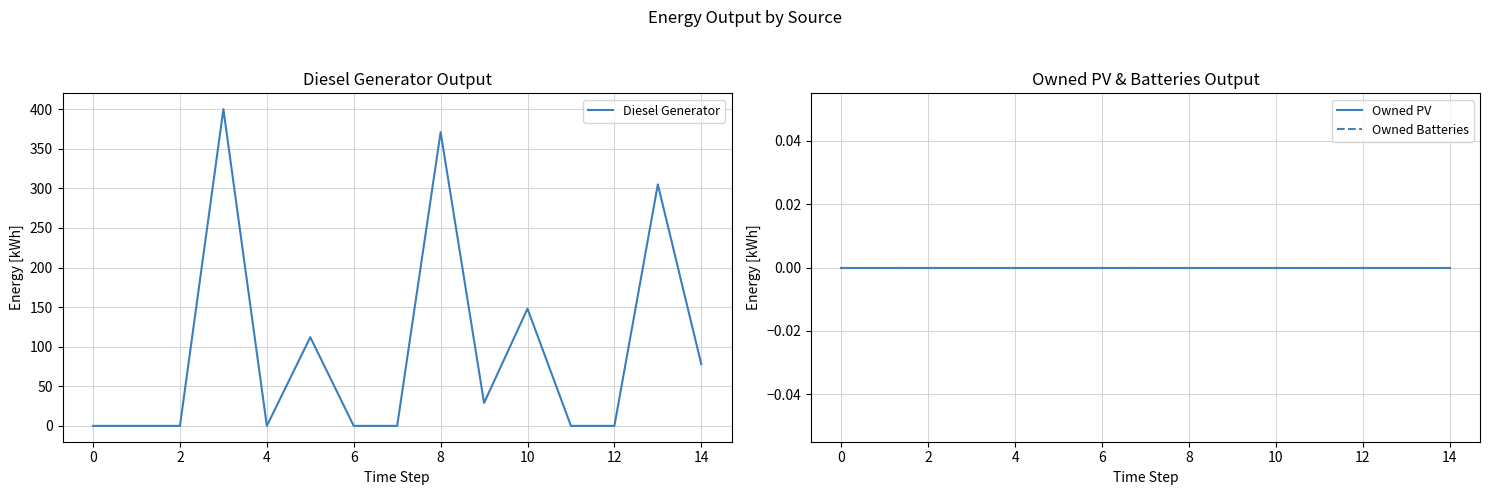

The Diesel Generator series shows 49 at 14. True or false?

False